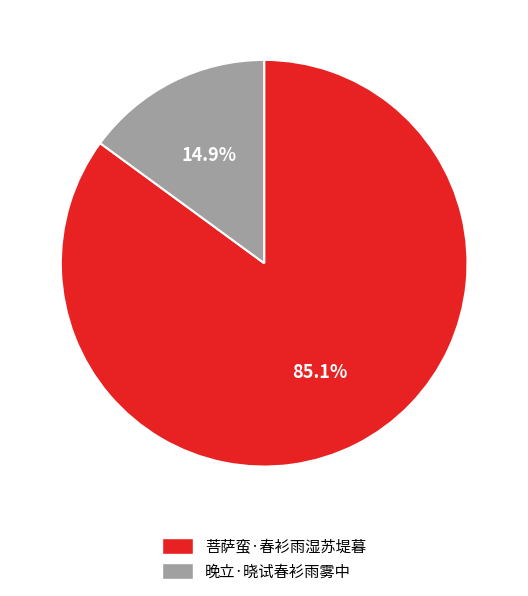

Approximately how many times larger is the value at 晚立·晓试春衫雨雾中 compared to 菩萨蛮·春衫雨湿苏堤暮?

0.2